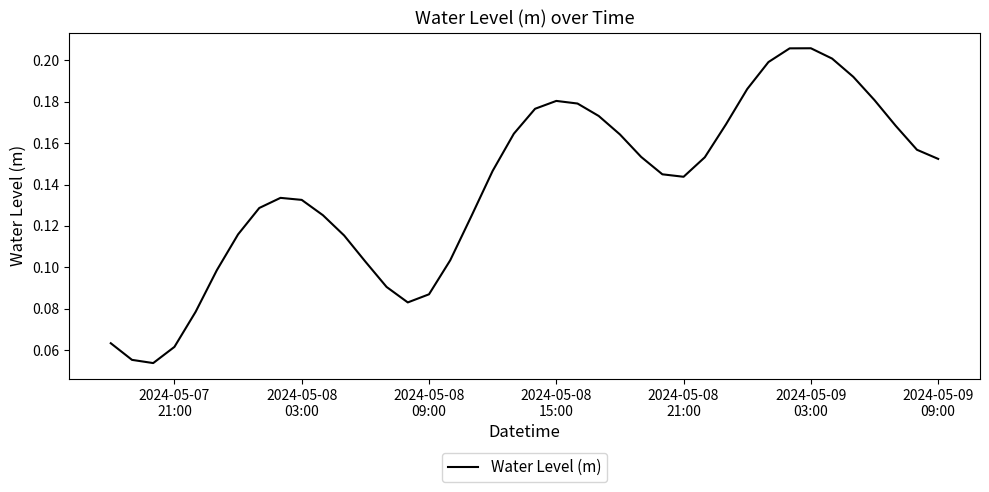

Reading right to left, list all the values displayed in this chart.

0.2	0.2	0.2	0.2	0.2	0.2	0.2	0.2	0.2	0.2	0.2	0.2	0.1	0.1	0.2	0.2	0.2	0.2	0.2	0.2	0.2	0.1	0.1	0.1	0.1	0.1	0.1	0.1	0.1	0.1	0.1	0.1	0.1	0.1	0.1	0.1	0.1	0.1	0.1	0.1